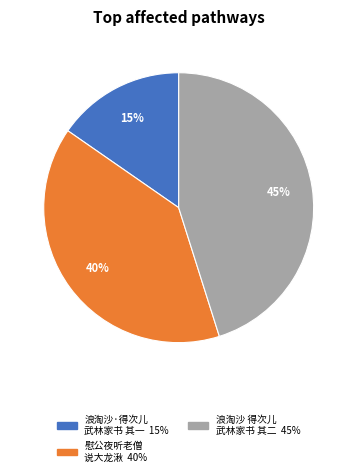

To the nearest percent, what is the average slice percentage?

33%